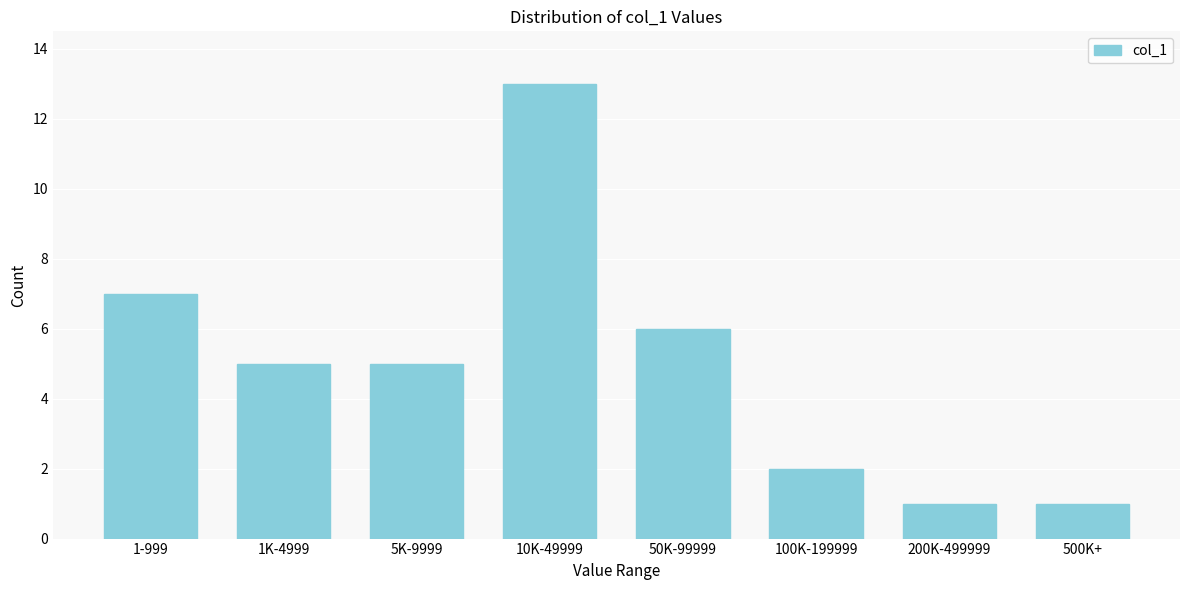

Reading right to left, what are all the values shown in this chart?

1	1	2	6	13	5	5	7